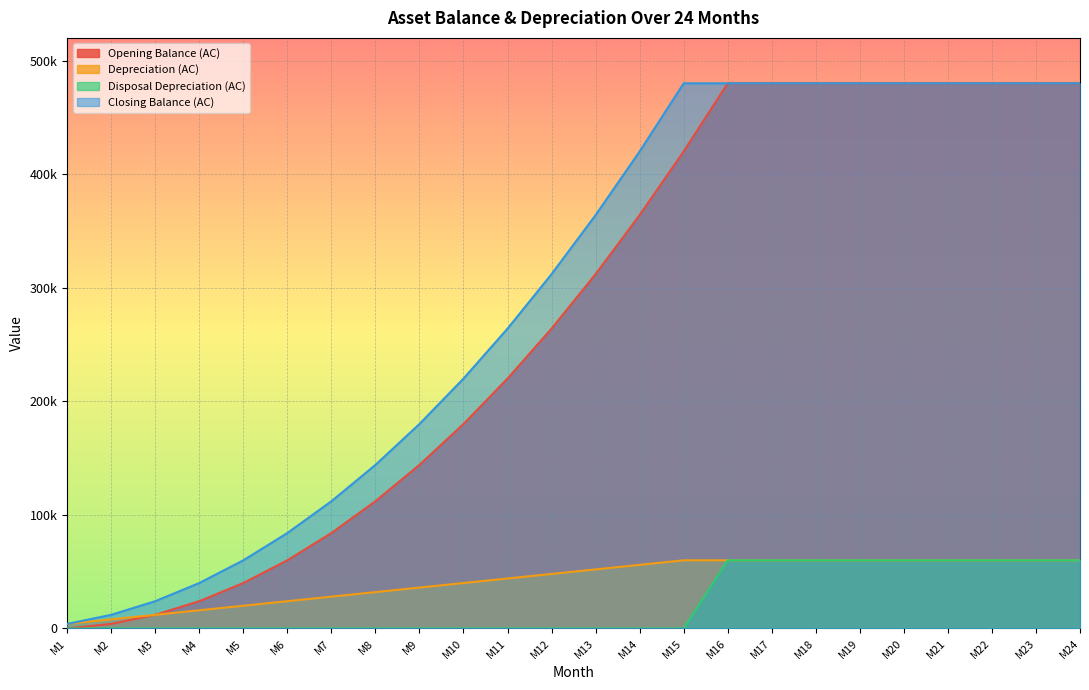

What is the average value of the Depreciation (AC) series?

42500